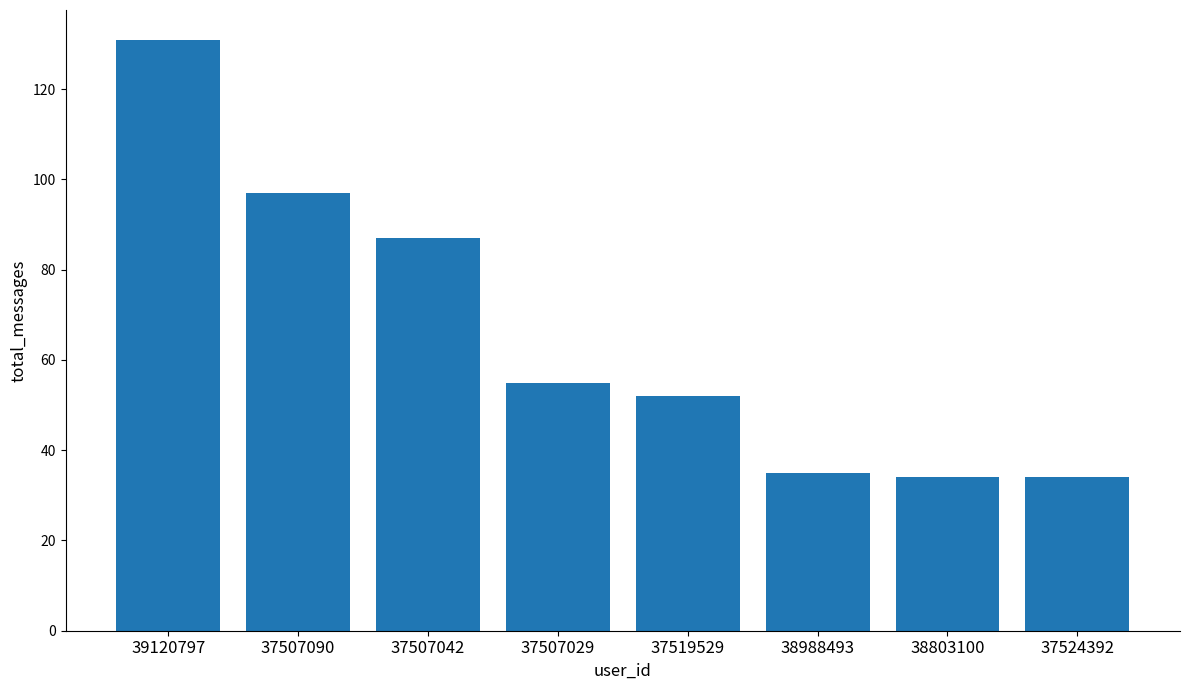

What is the label of the 1st bar from the left?

39120797